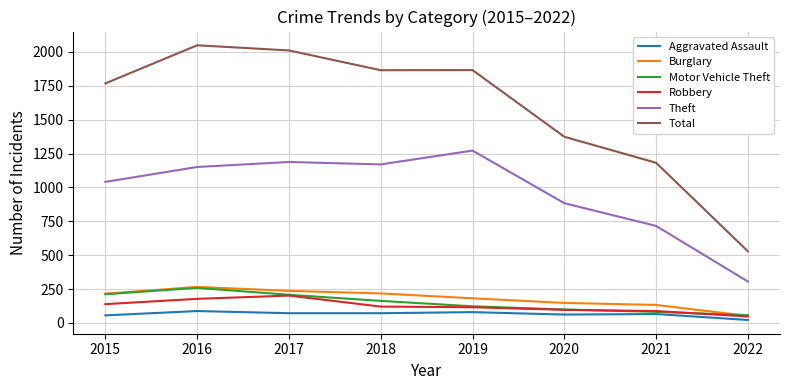

The Robbery series shows 48 at 2022. True or false?

True